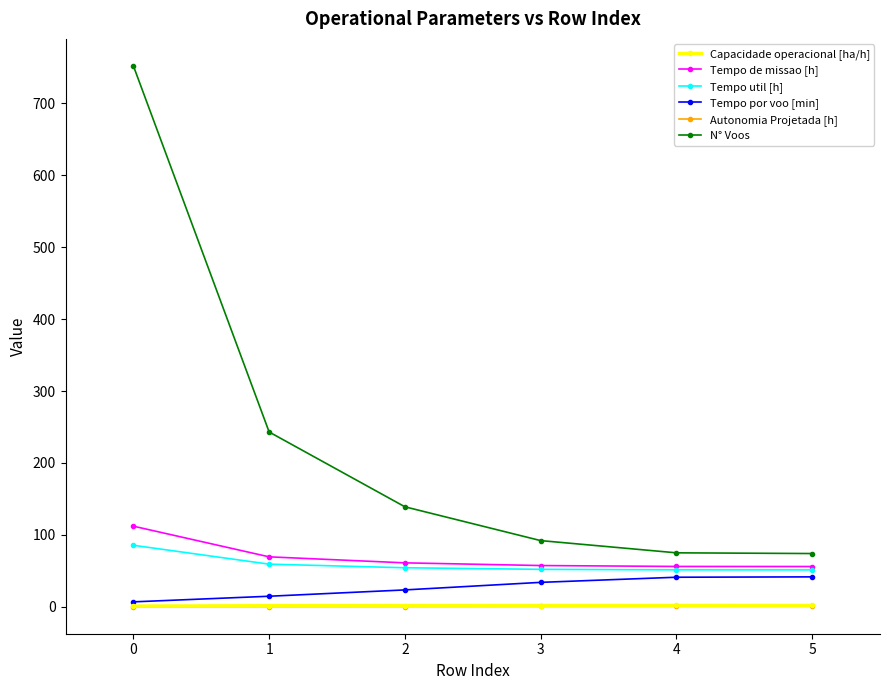

Which series has the largest total across all categories?

N° Voos